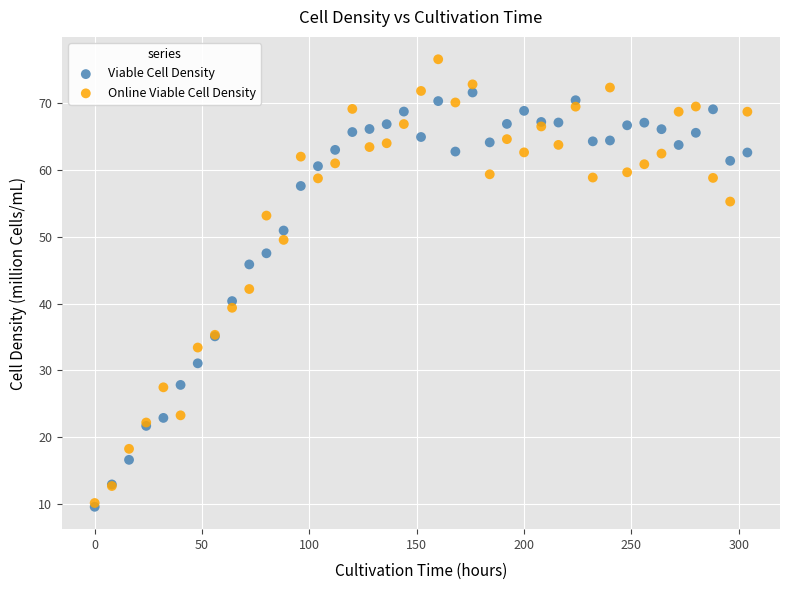

Which series has the largest Y range (max minus min)?

Online Viable Cell Density